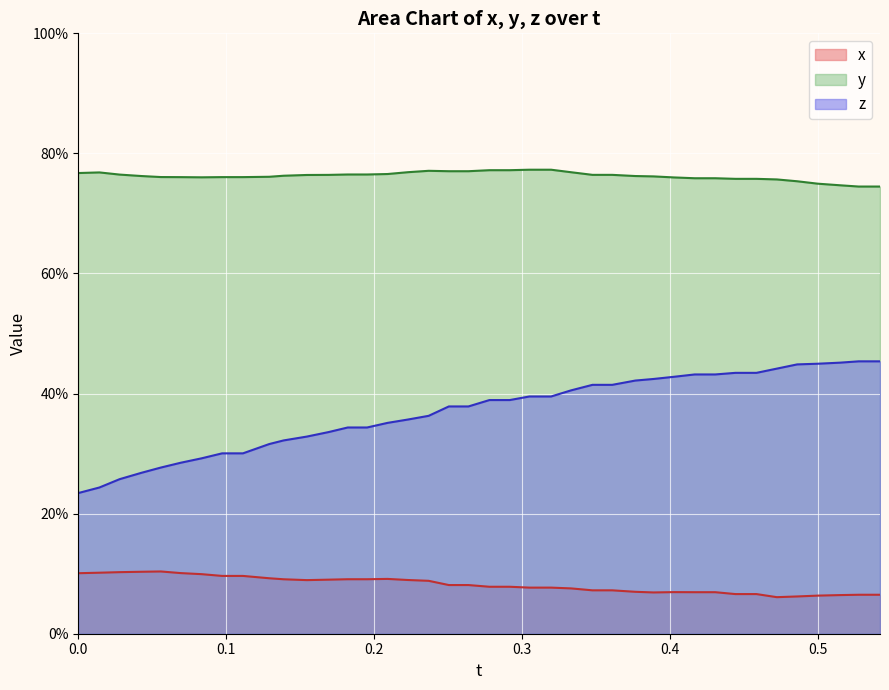

How many y values are between 0 and 1?

40